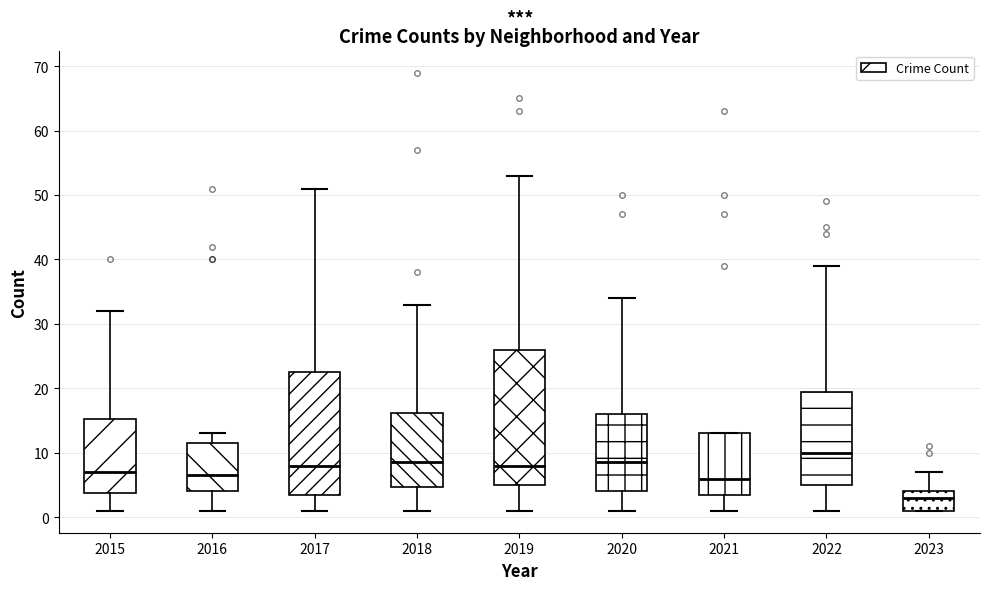

Reading left to right, transcribe this box plot: for each box, give where its median line is, the range the box spans, and where its two whiskers end, as read against the y-axis. The values are not printed on the chart, so give them approximately, as read against the axis.

2015: median 7, box 4 to 15, whiskers 1 to 32
2016: median 7, box 4 to 12, whiskers 1 to 13
2017: median 8, box 4 to 23, whiskers 1 to 51
2018: median 9, box 5 to 16, whiskers 1 to 33
2019: median 8, box 5 to 26, whiskers 1 to 53
2020: median 9, box 4 to 16, whiskers 1 to 34
2021: median 6, box 4 to 13, whiskers 1 to 13
2022: median 10, box 5 to 20, whiskers 1 to 39
2023: median 3, box 1 to 4, whiskers 1 to 7